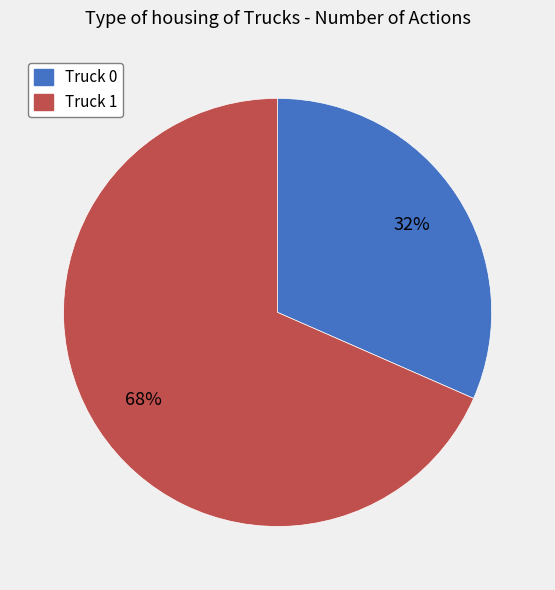

To the nearest percent, what percentage of the pie is Truck 0?

32%